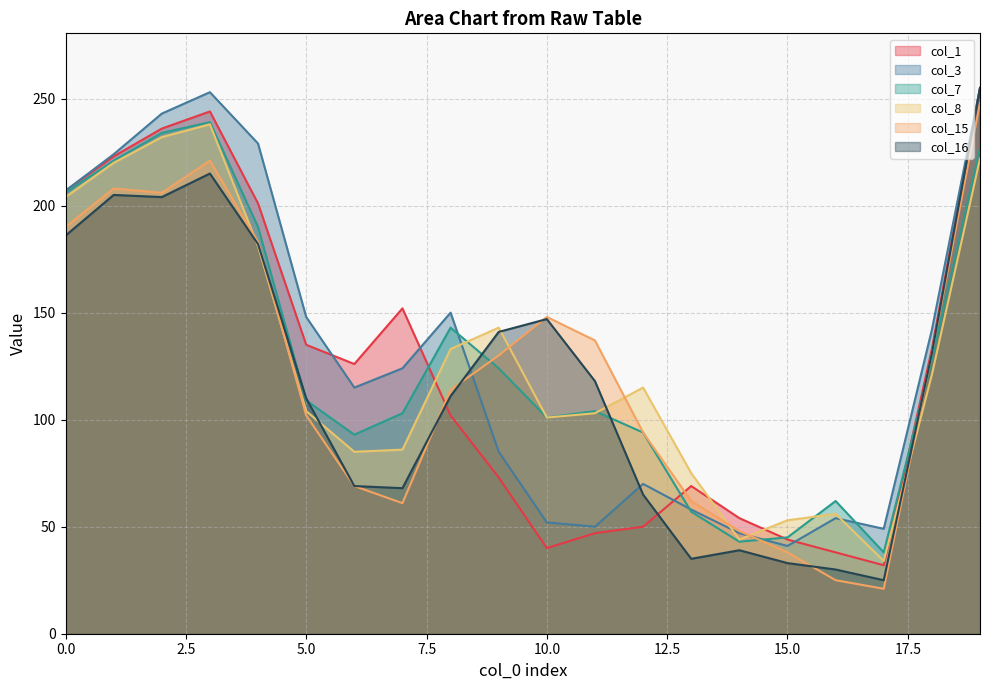

Does the chart display data point markers on the line(s)?

No